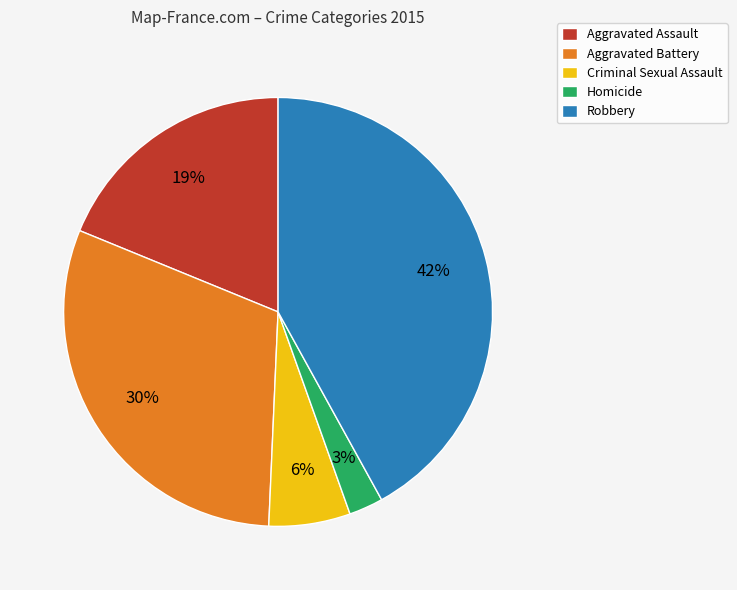

Is there any slice that represents more than half of the pie?

No